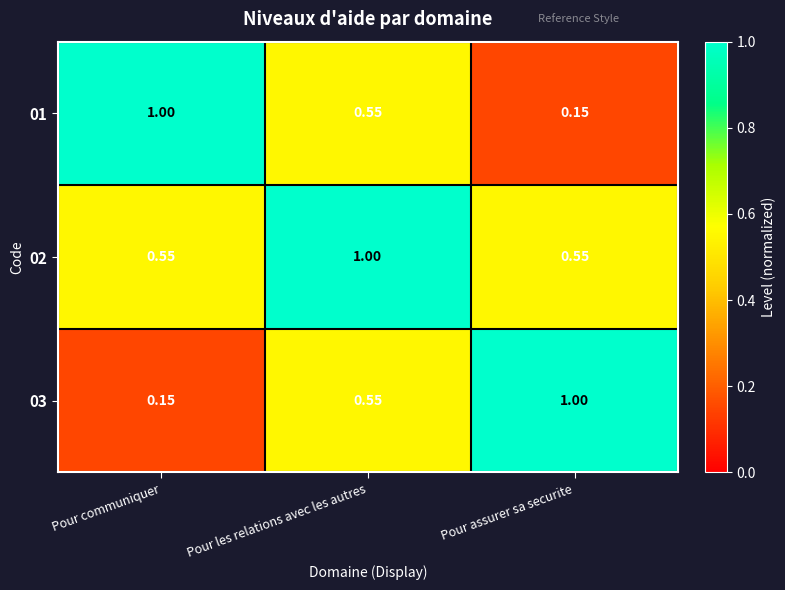

List the labels in order of 01 value, smallest first.

Pour assurer sa securite, Pour les relations avec les autres, Pour communiquer